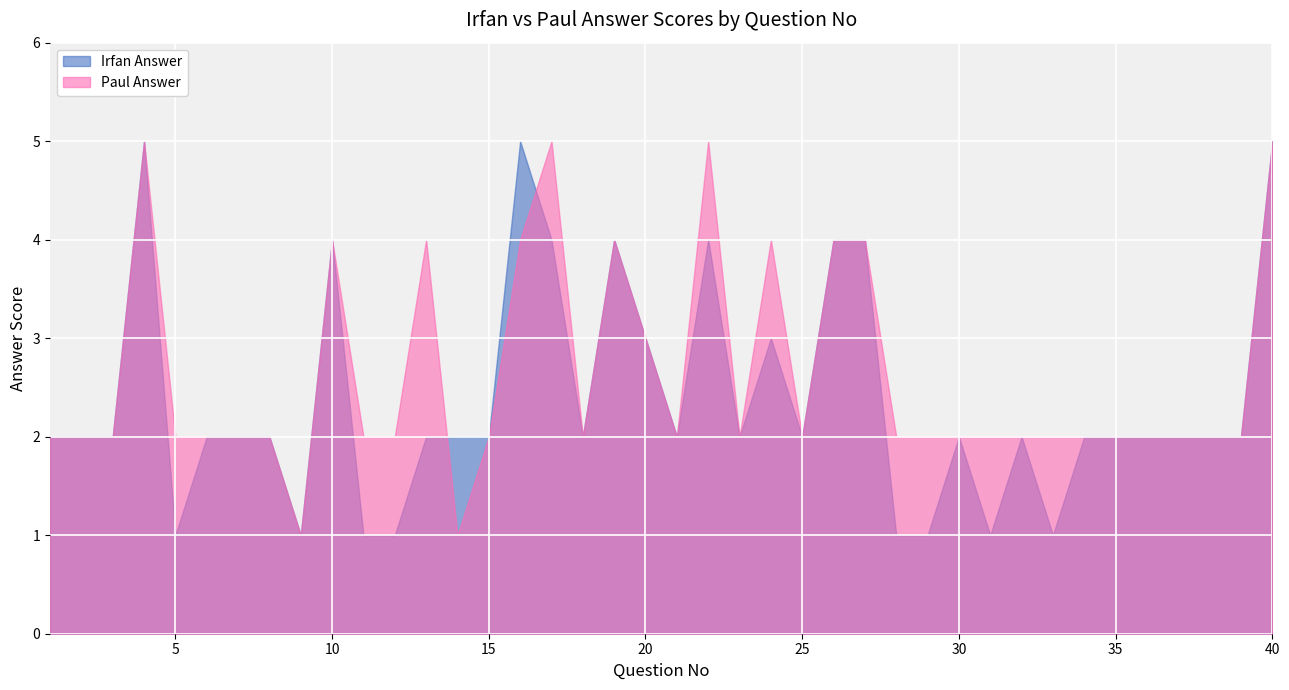

Which category has the lowest value in the Paul Answer series?

9